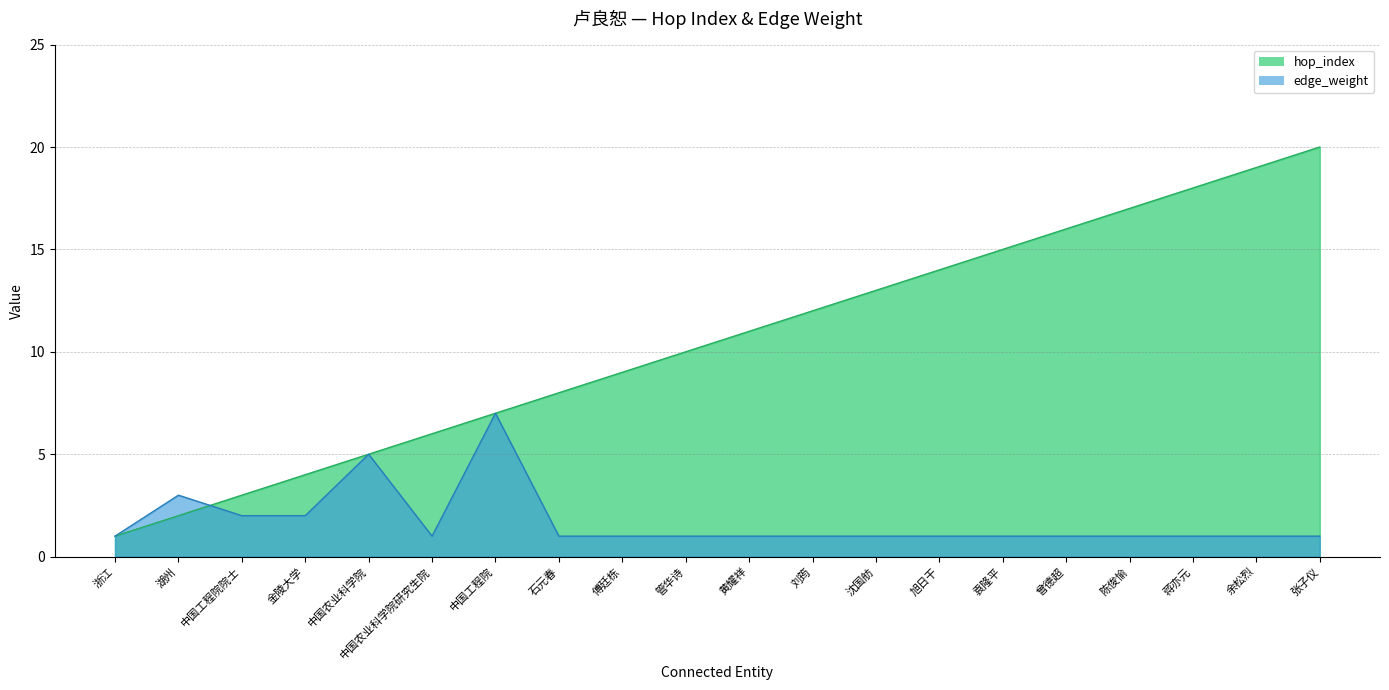

The value of hop_index at 中国农业科学院 is 2. True or false?

False